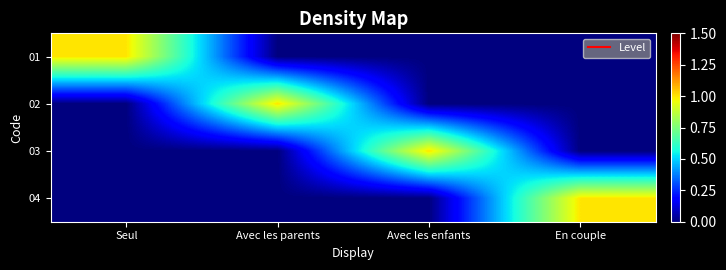

Reading right to left, list all the values displayed in this chart.

01: En couple=0	Avec les enfants=0	Avec les parents=0	Seul=1
02: En couple=0	Avec les enfants=0	Avec les parents=1	Seul=0
03: En couple=0	Avec les enfants=1	Avec les parents=0	Seul=0
04: En couple=1	Avec les enfants=0	Avec les parents=0	Seul=0